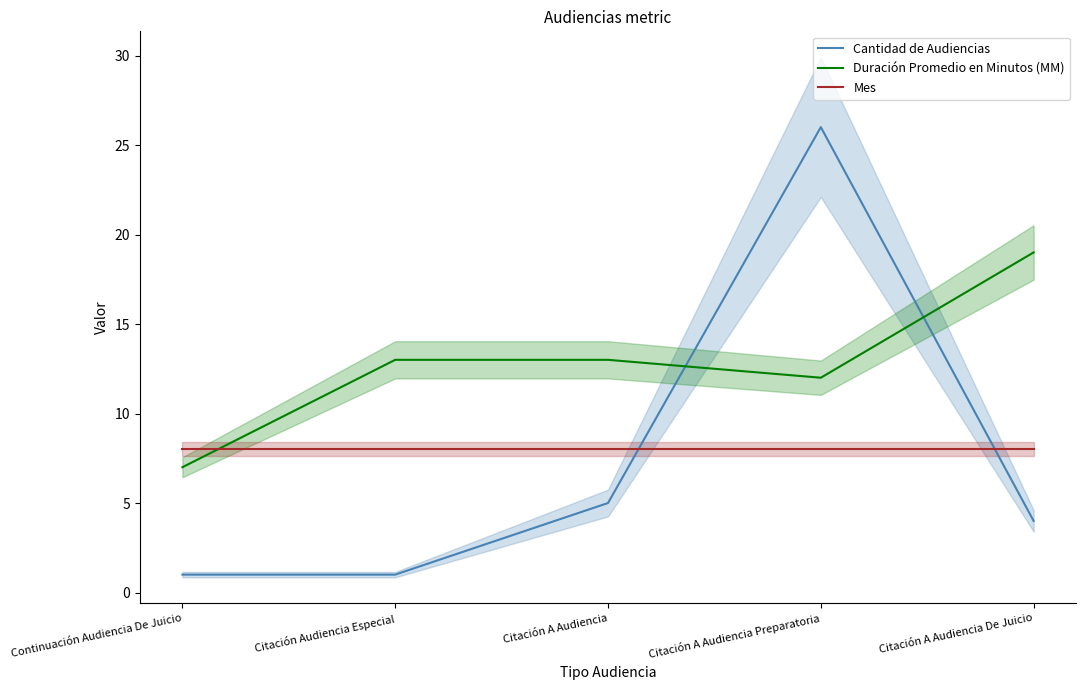

Between Citación A Audiencia and Citación A Audiencia De Juicio, which series saw the biggest shift?

Duración Promedio en Minutos (MM)